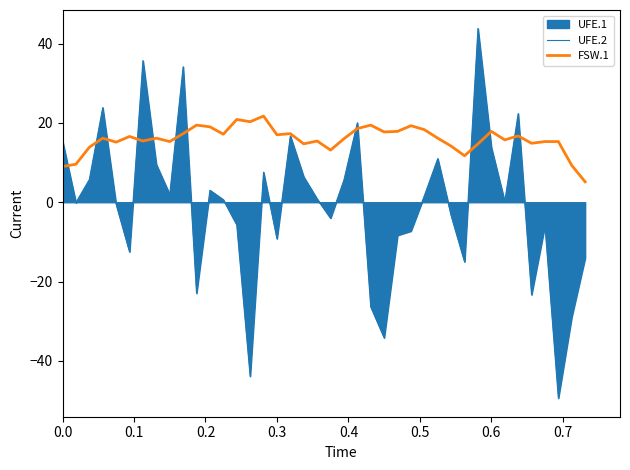

List the series in order of their overall mean, highest first.

FSW.1, UFE.2